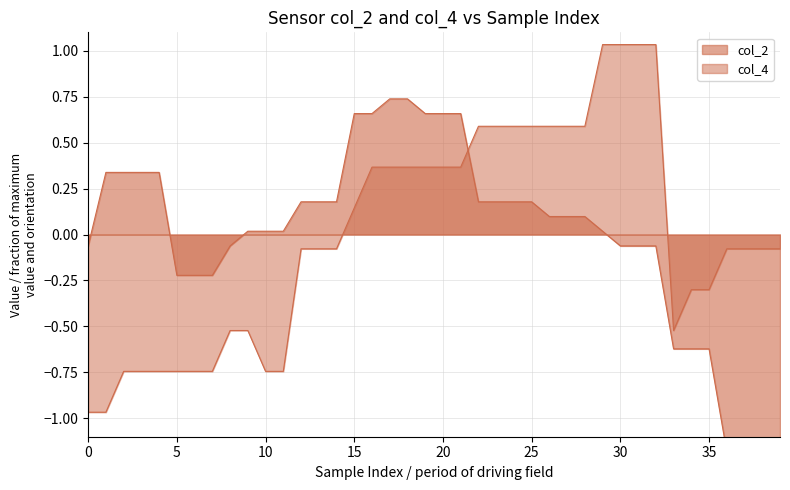

What are all the series names shown in the legend?

col_2, col_4